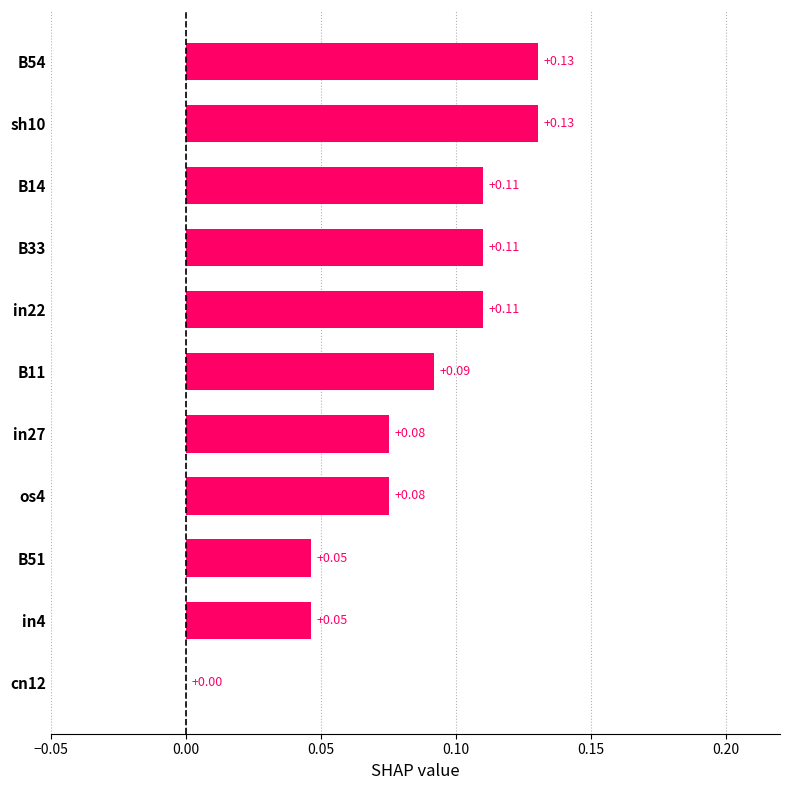

What is the sum of all values?

0.9